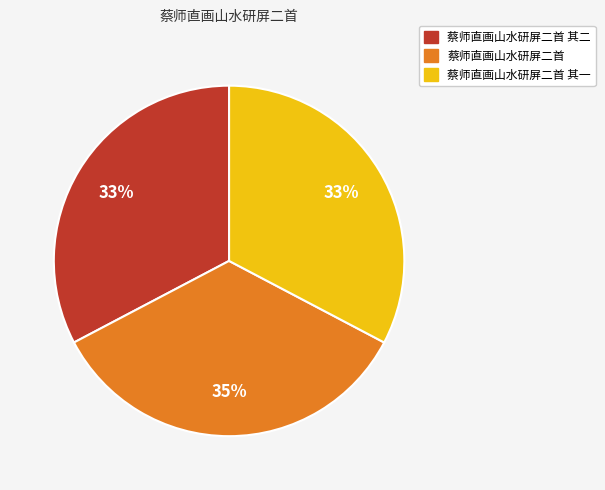

To the nearest percent, what is the average slice percentage?

33%